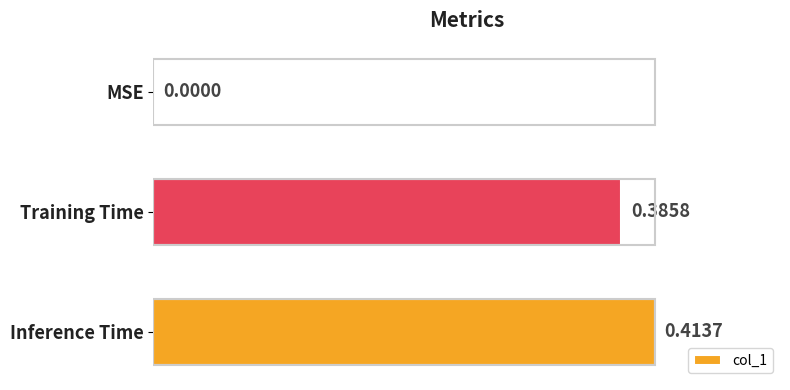

What is the change in value from MSE to Inference Time?

+0.4